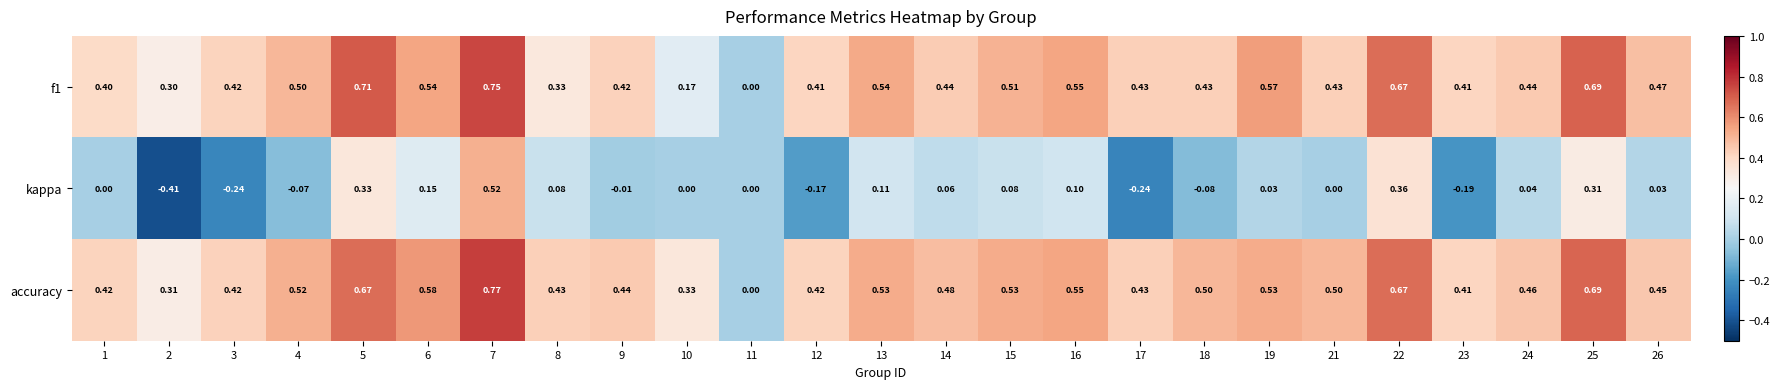

Which series has the largest total across all categories?

accuracy